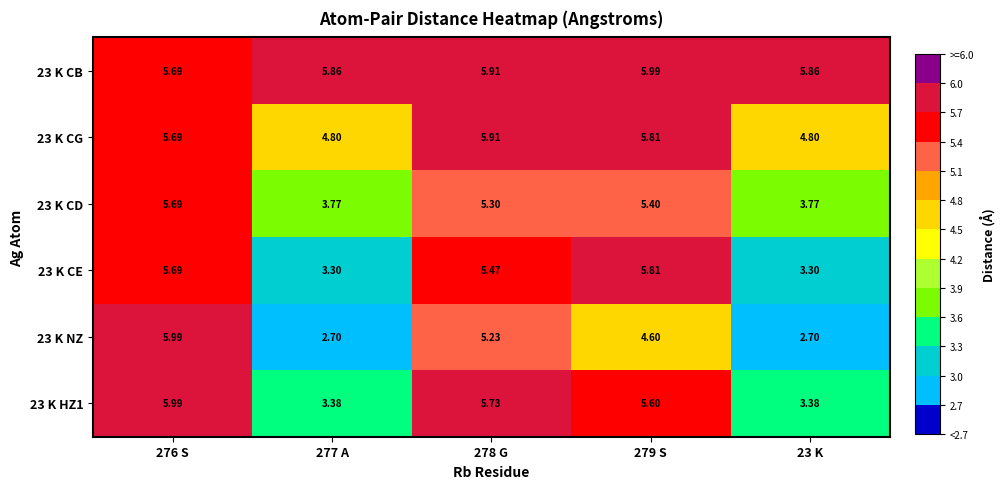

What is the total value across all series at 279 S?

33.2